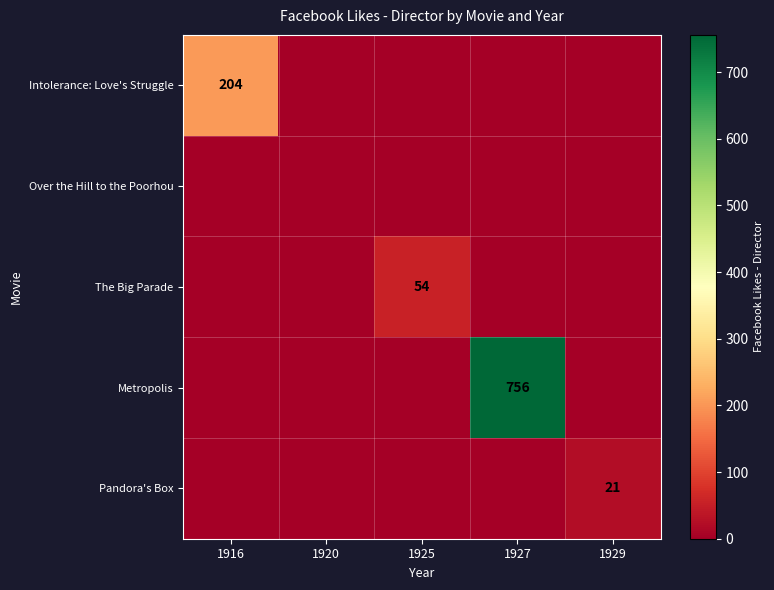

At how many categories does at least one series exceed 150?

2